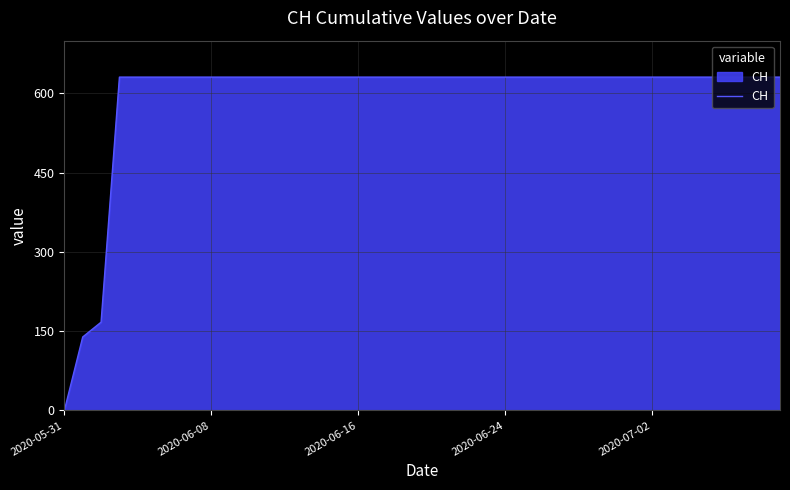

What is the greatest value displayed?

631